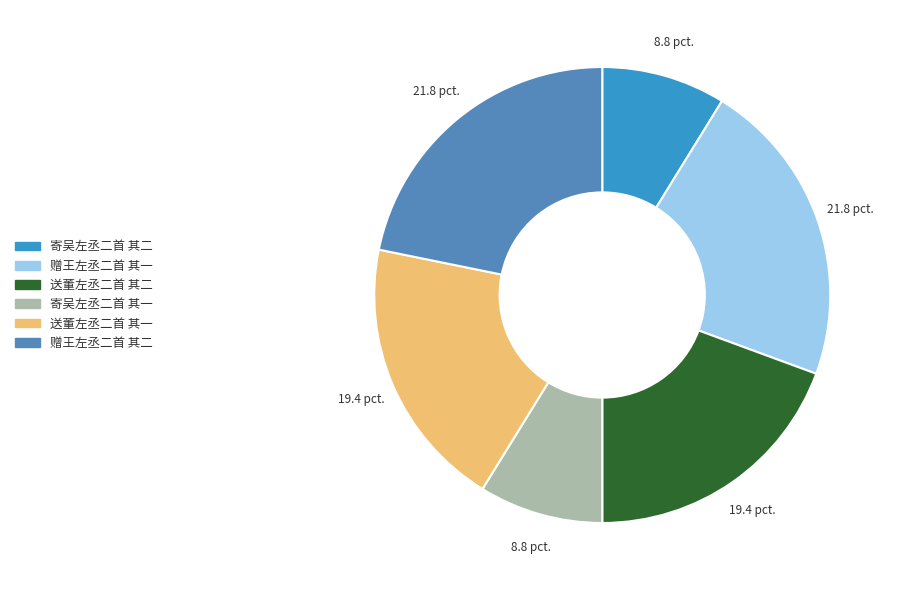

Does 寄吴左丞二首 其一 represent more than half of the total?

No